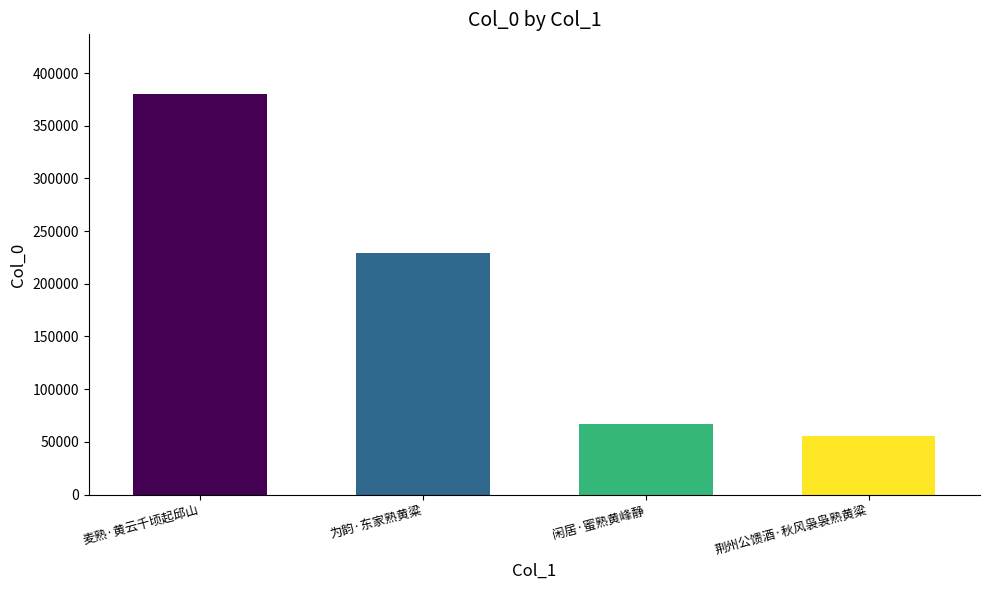

How many values are below 229122?

2